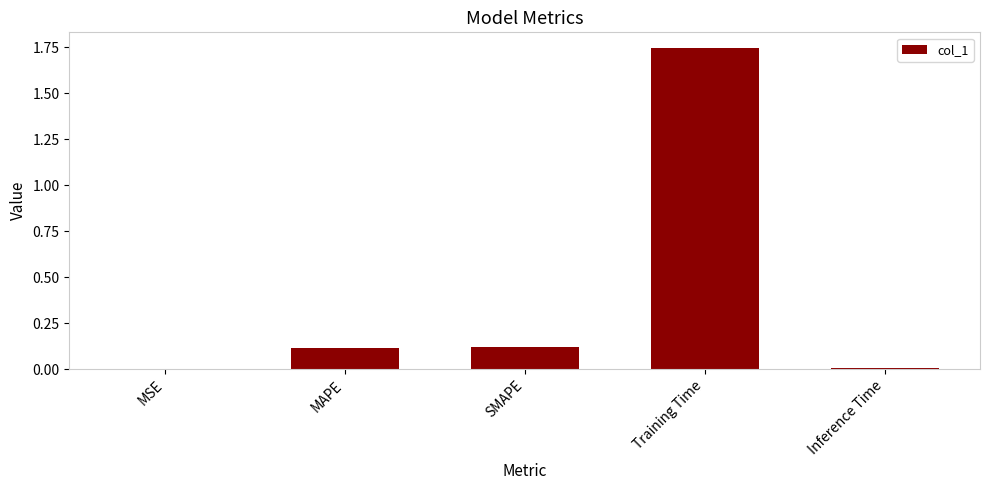

The chart shows a value of 0.1 at MAPE. True or false?

True